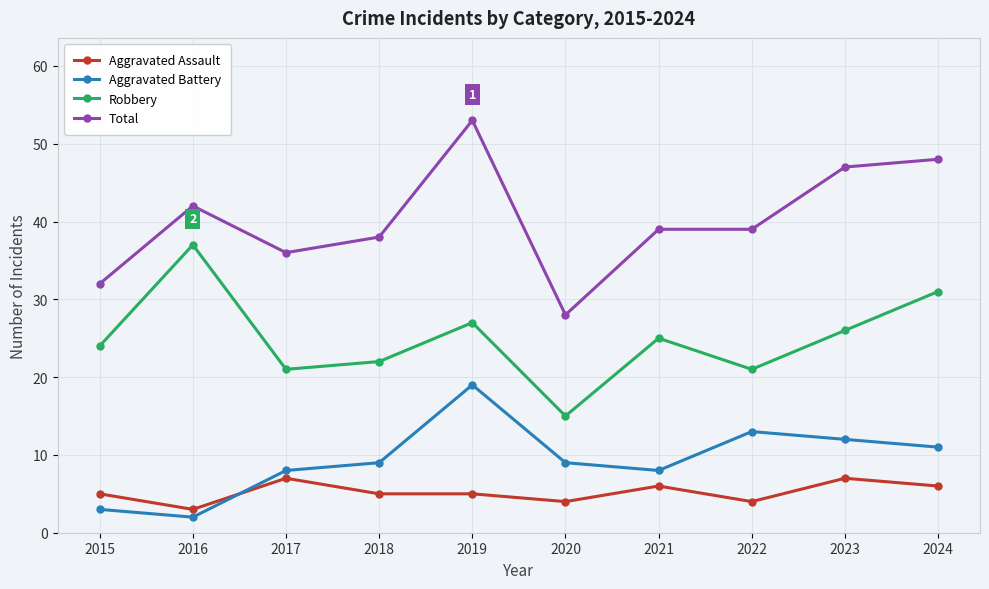

How many data points does each series have?

10